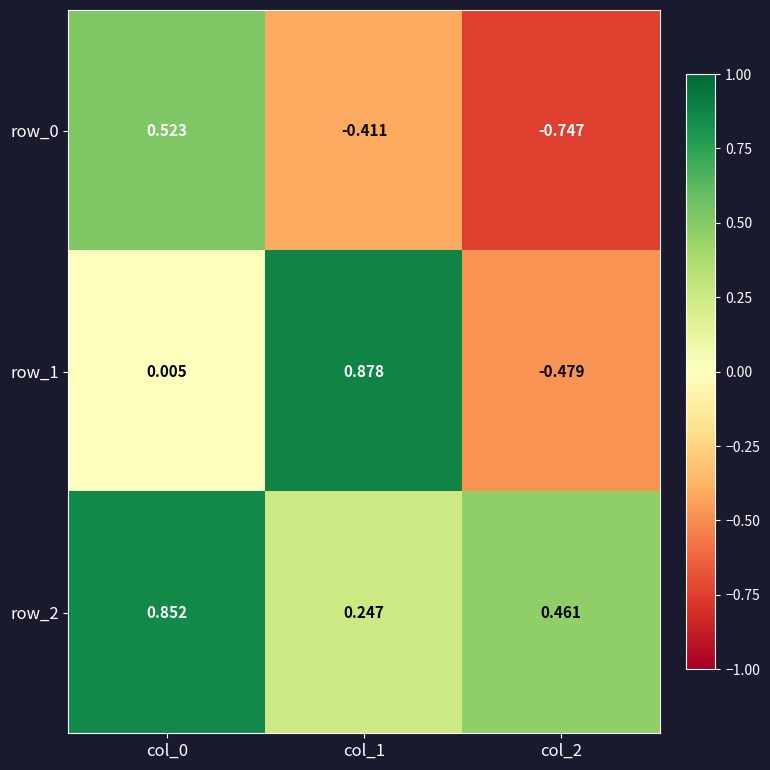

How many row_2 values are between 0 and 1?

3